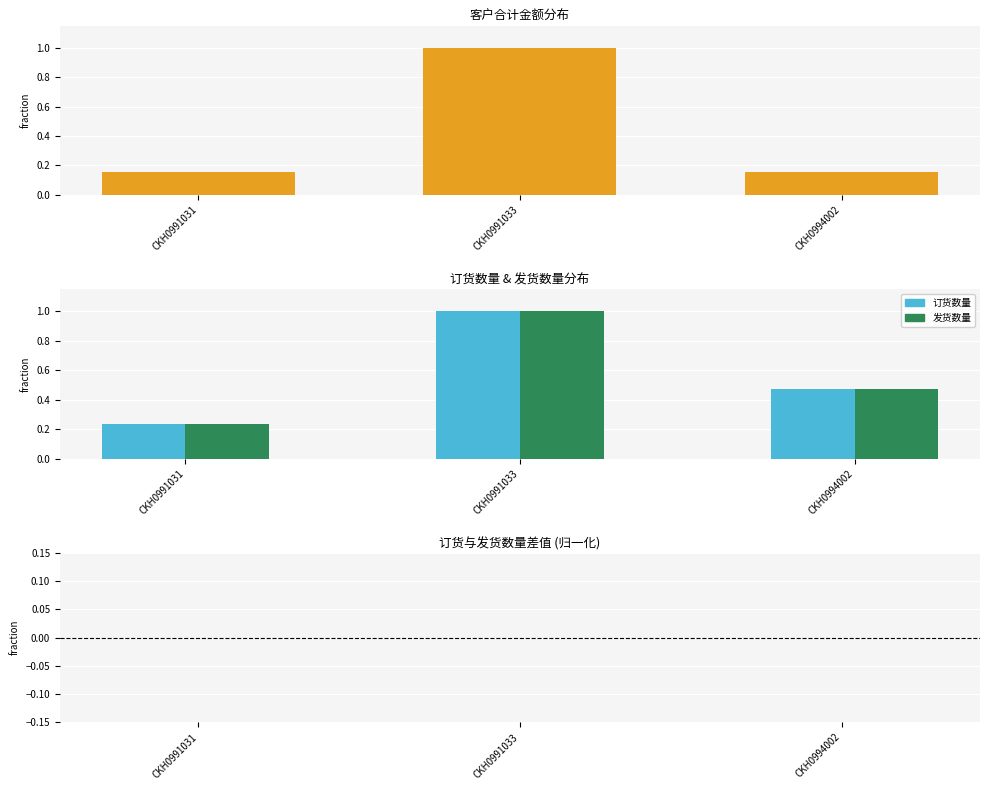

At how many categories does at least one series exceed 0?

3